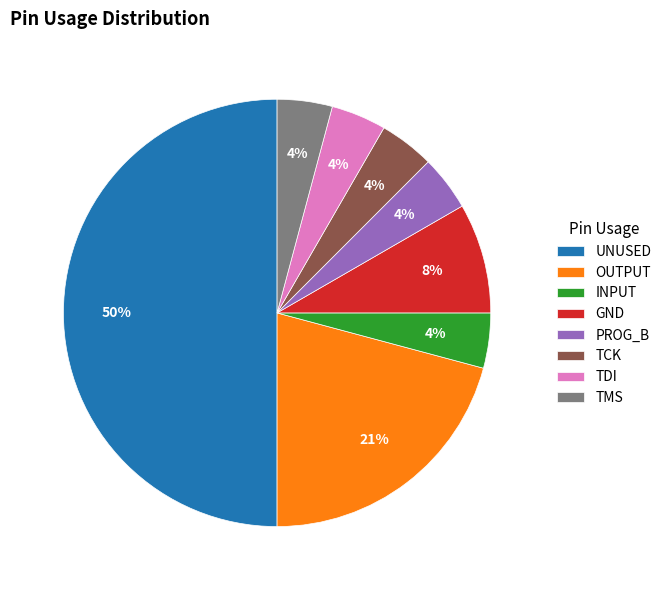

Do GND and TDI together represent more than half of the pie?

No